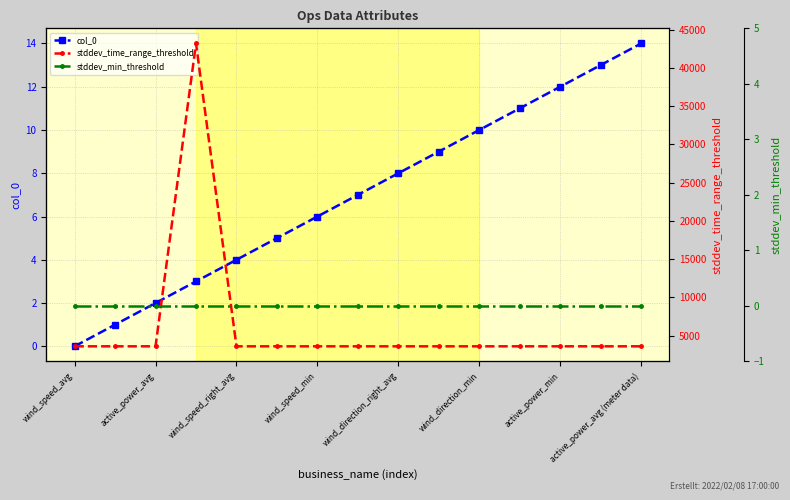

At which label does stddev_time_range_threshold reach its minimum?

wind_speed_avg